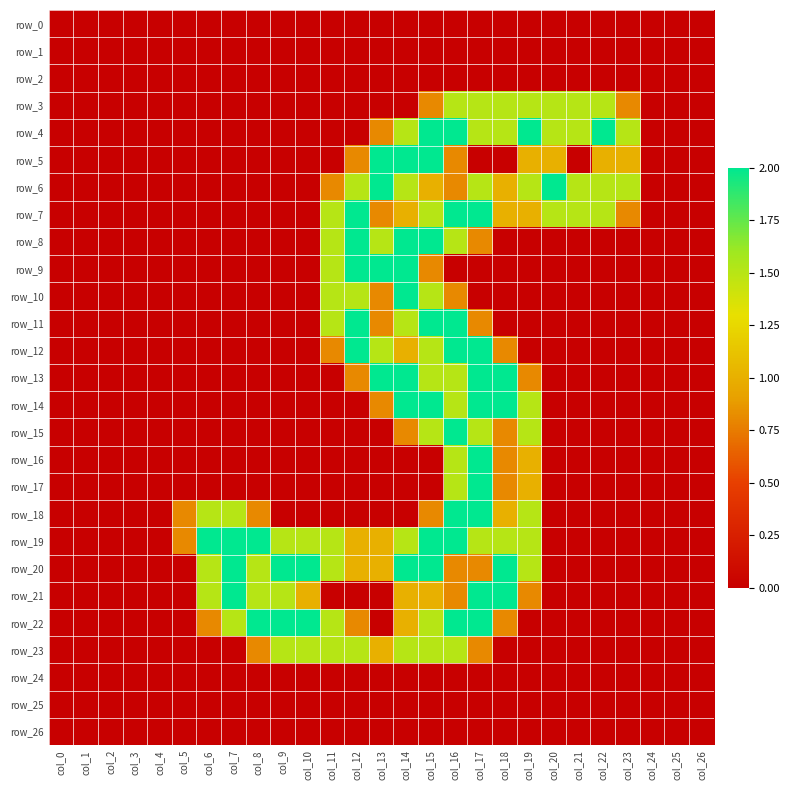

The row_18 series shows 0.0 at col_22. True or false?

True